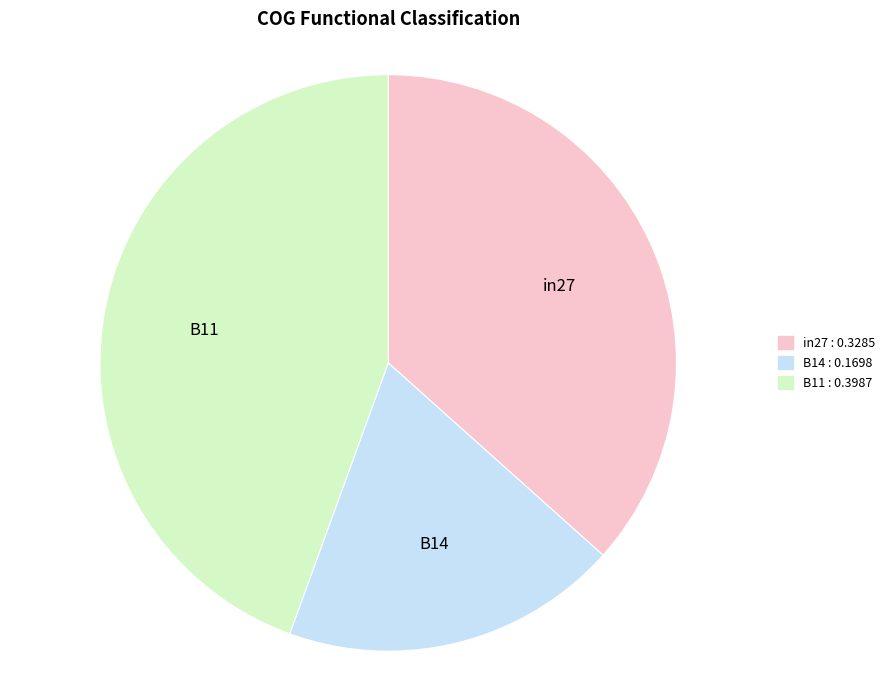

Is B11 the majority of the pie?

No